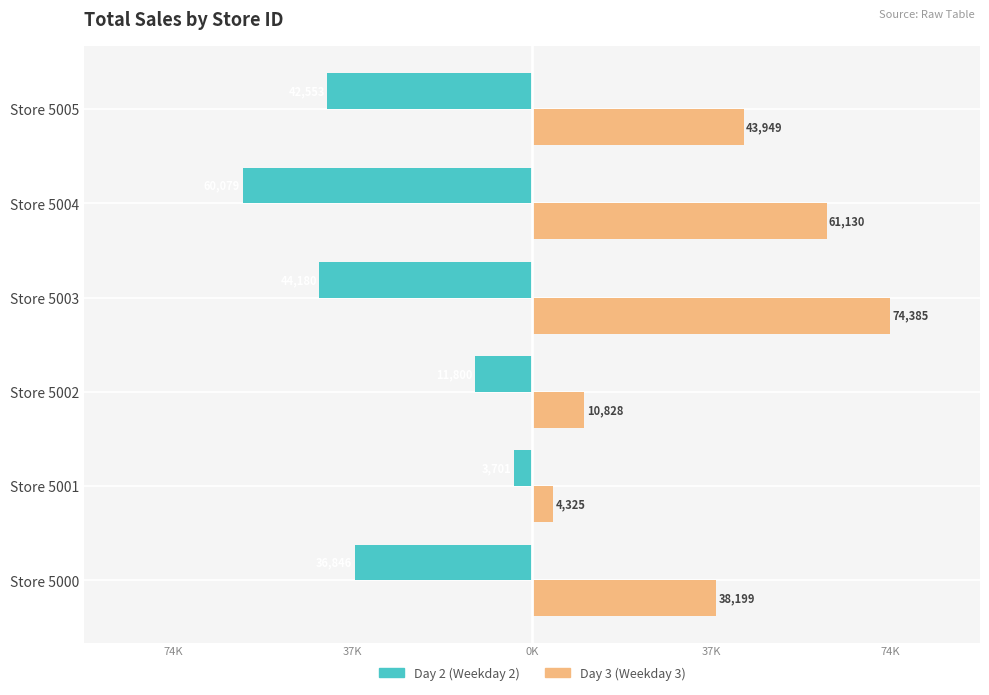

What is the greatest value displayed?

74385.3